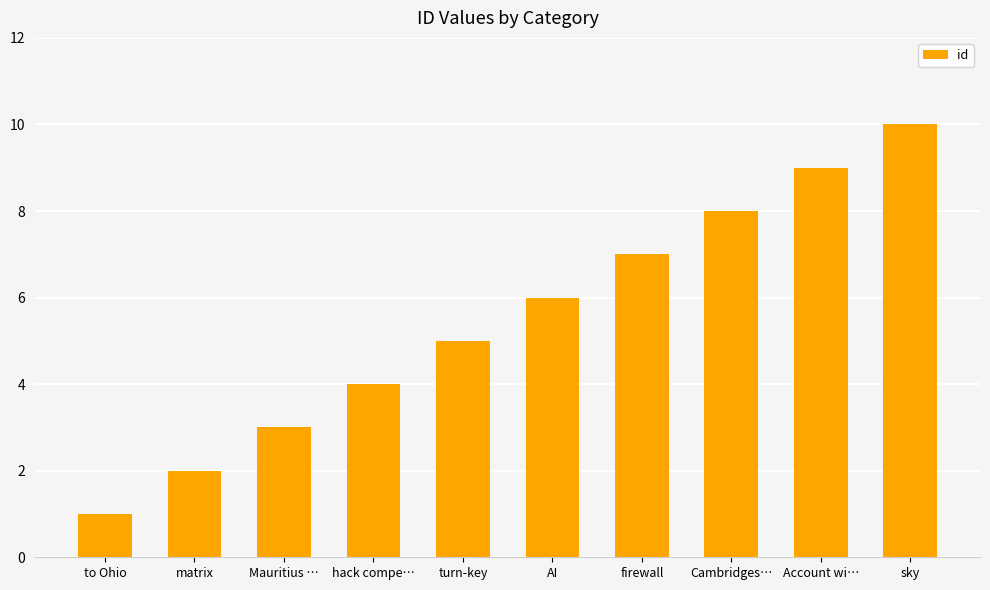

Read the value at to Ohio.

1